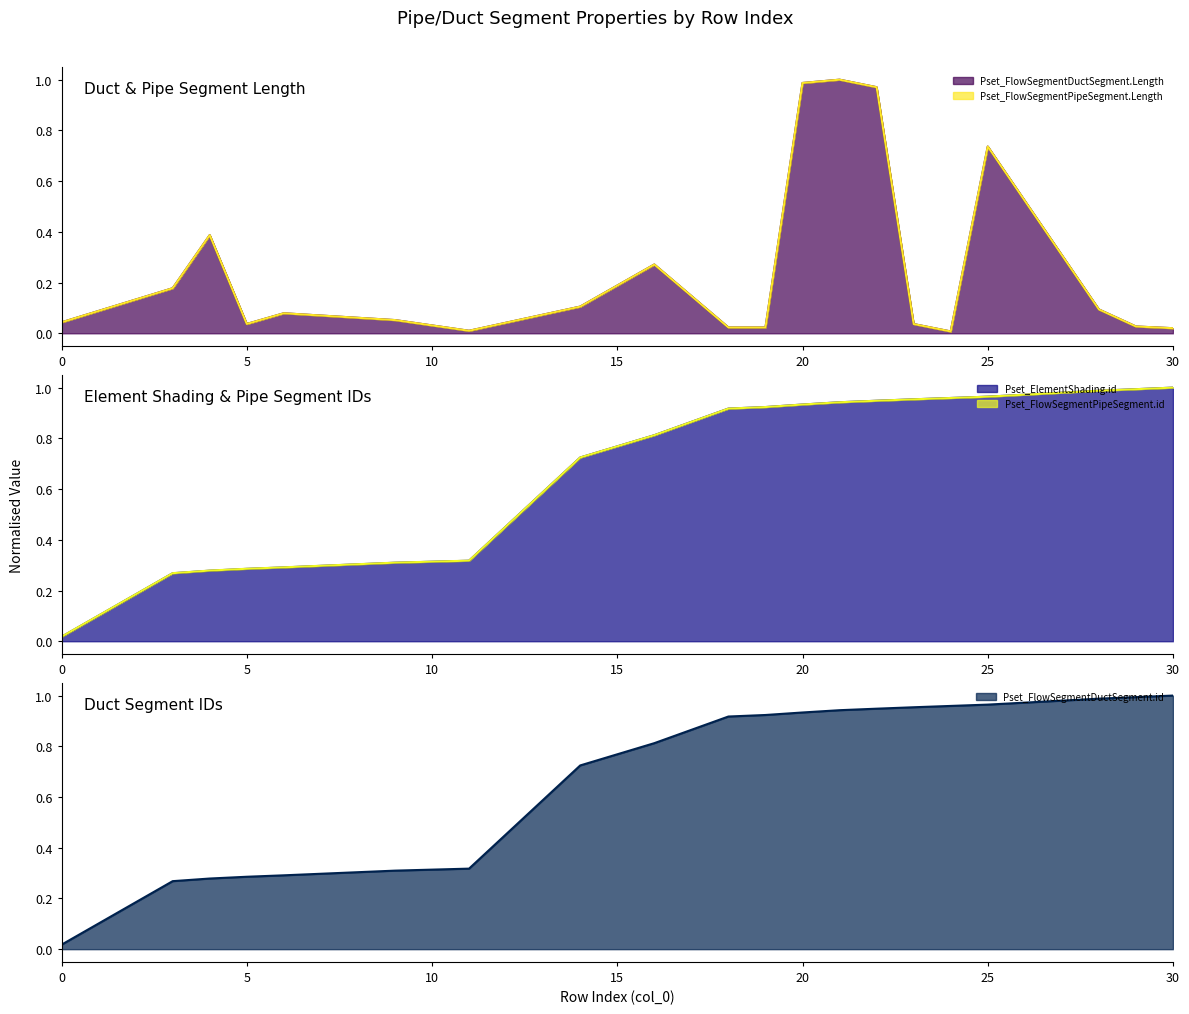

True or false: Pset_FlowSegmentDuctSegment.id has more than 1 interior local peaks.

False